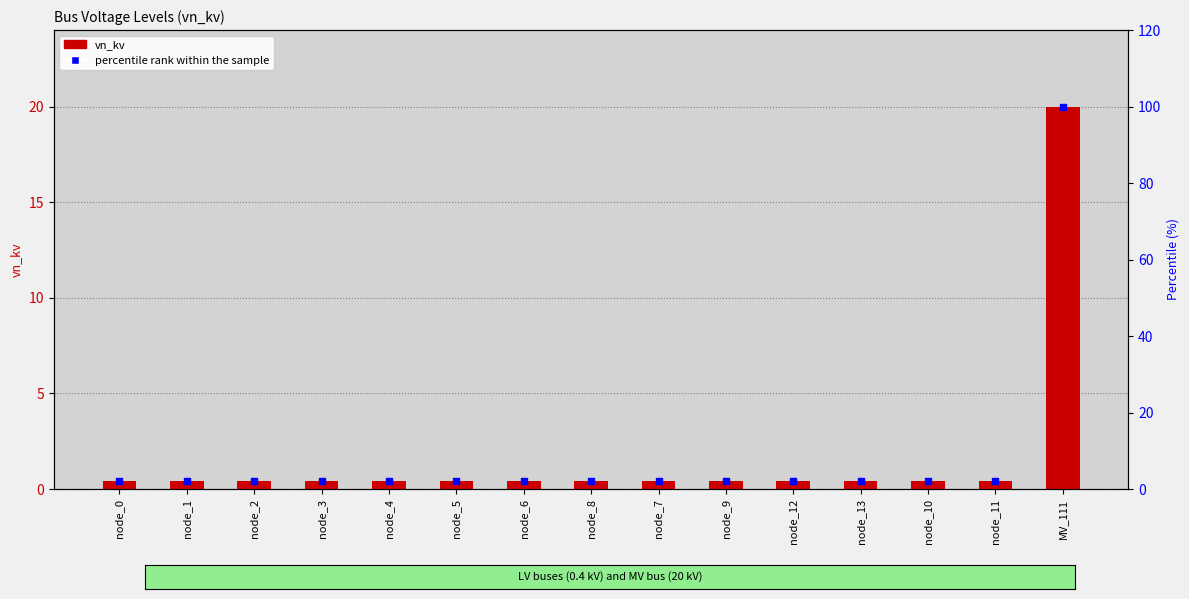

Is the value of vn_kv at node_7 greater than the value of percentile rank within the sample at node_0?

No